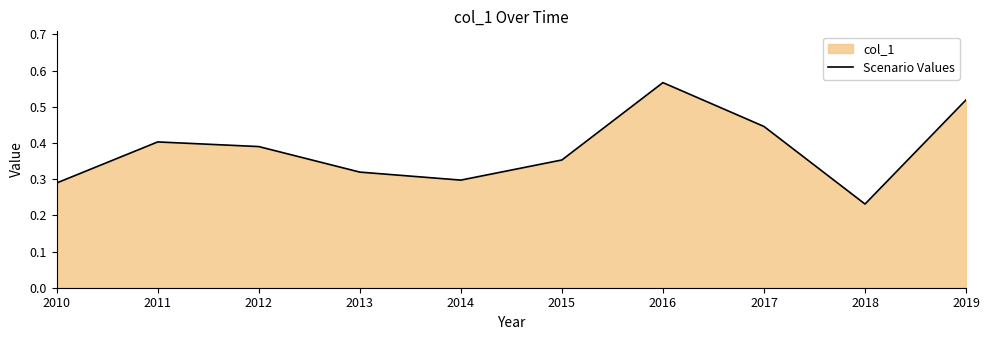

What is the difference between the second highest and second lowest values?

0.2